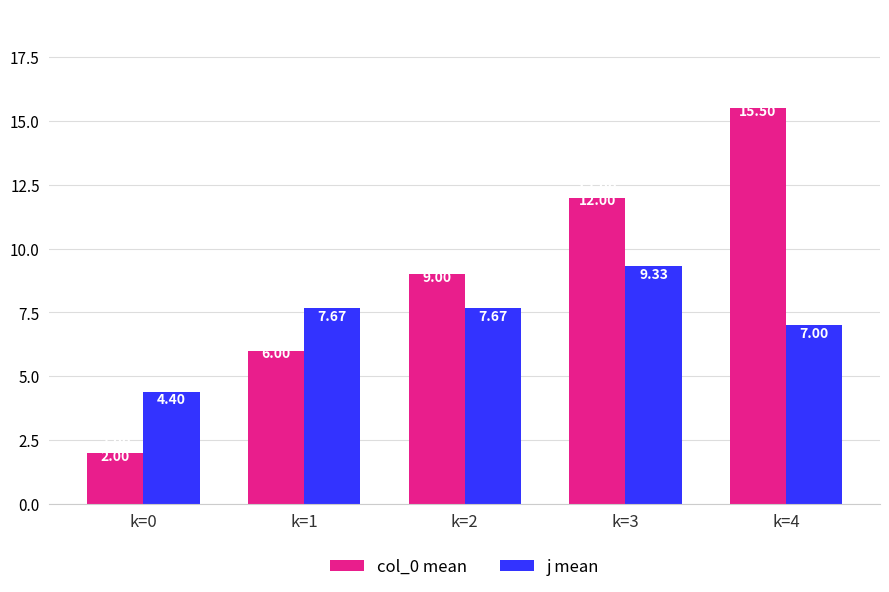

Read the col_0 mean value at k=4.

15.5